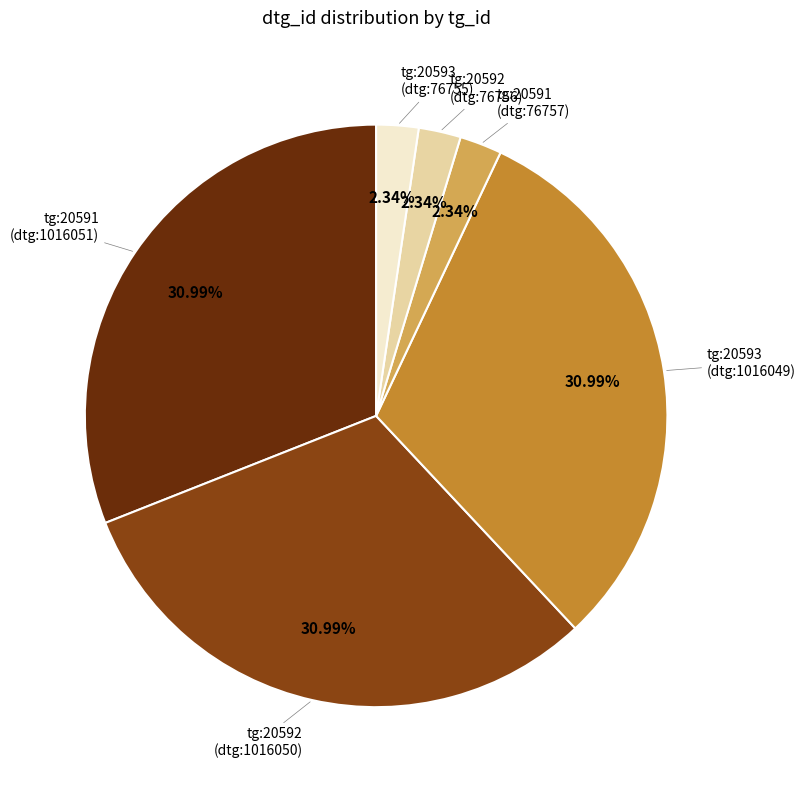

Does any single category account for the majority?

No